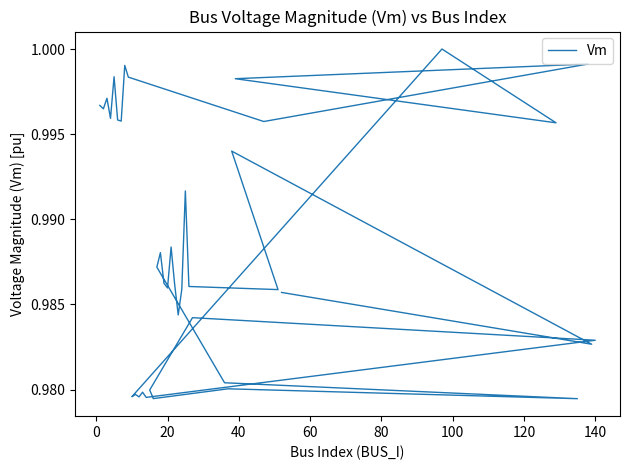

What is the sum of all values?

39.5